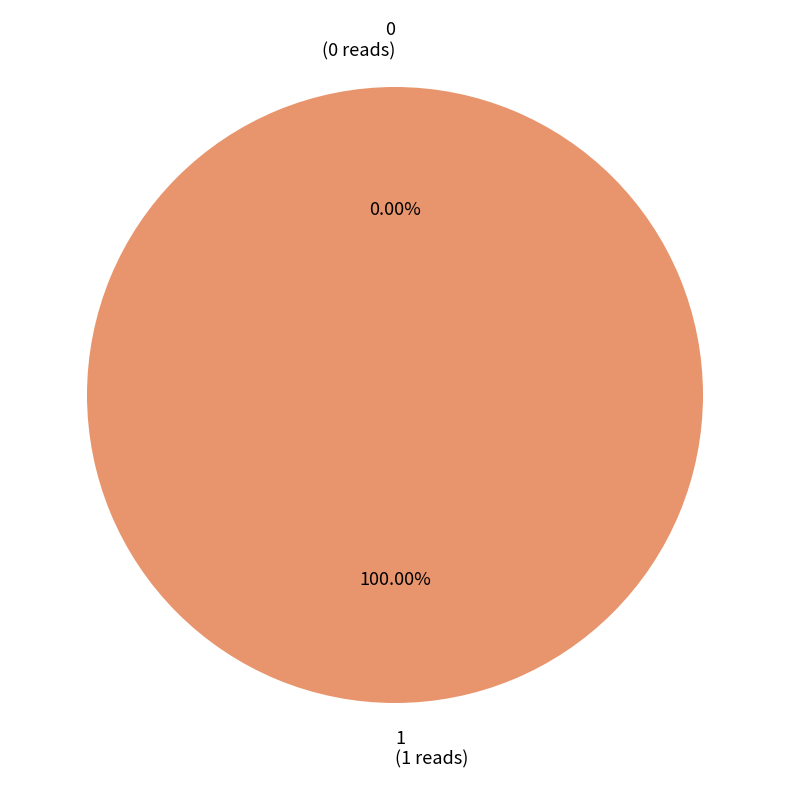

Which slice represents more than half of the pie?

1